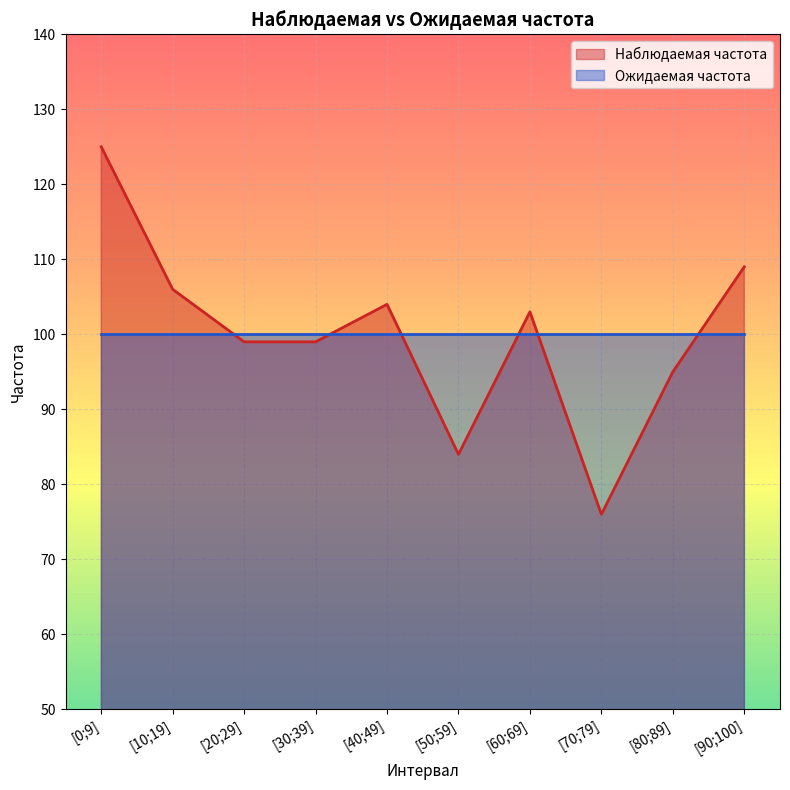

What is the label of the 6th point from the left?

[50;59]